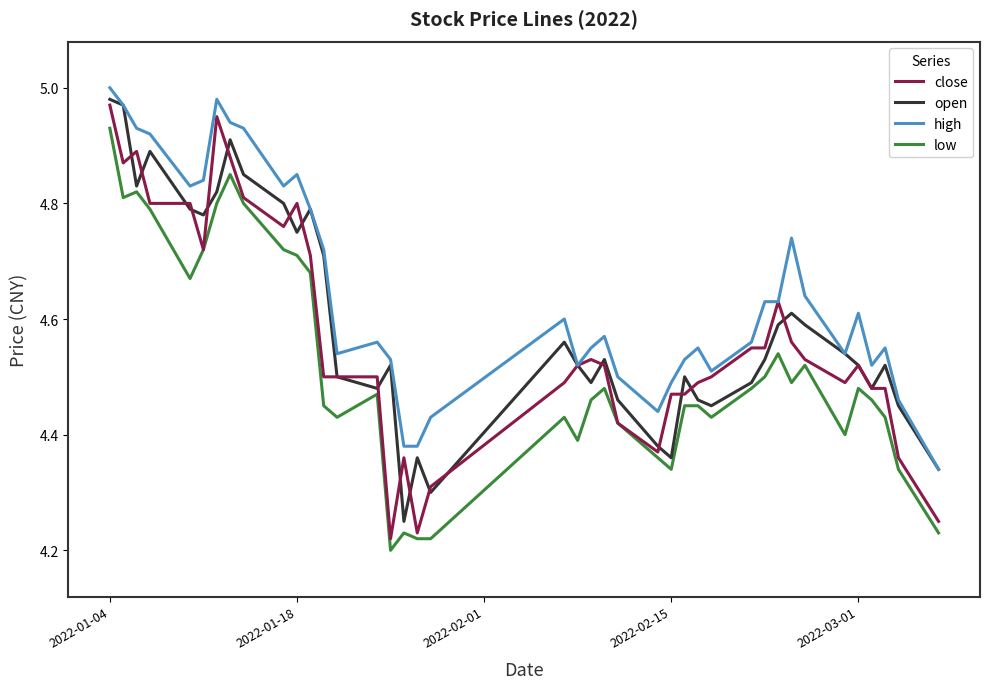

Which series has the largest total across all categories?

high